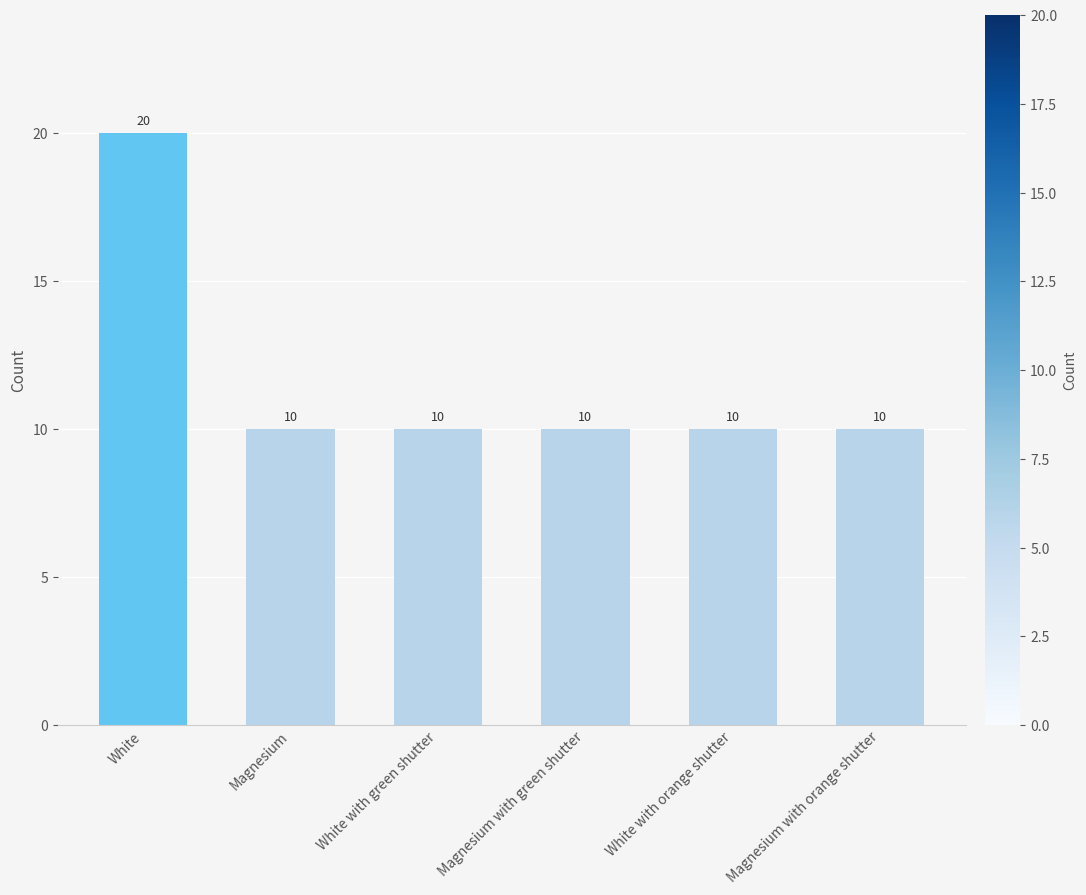

What position from the right is White with green shutter?

4